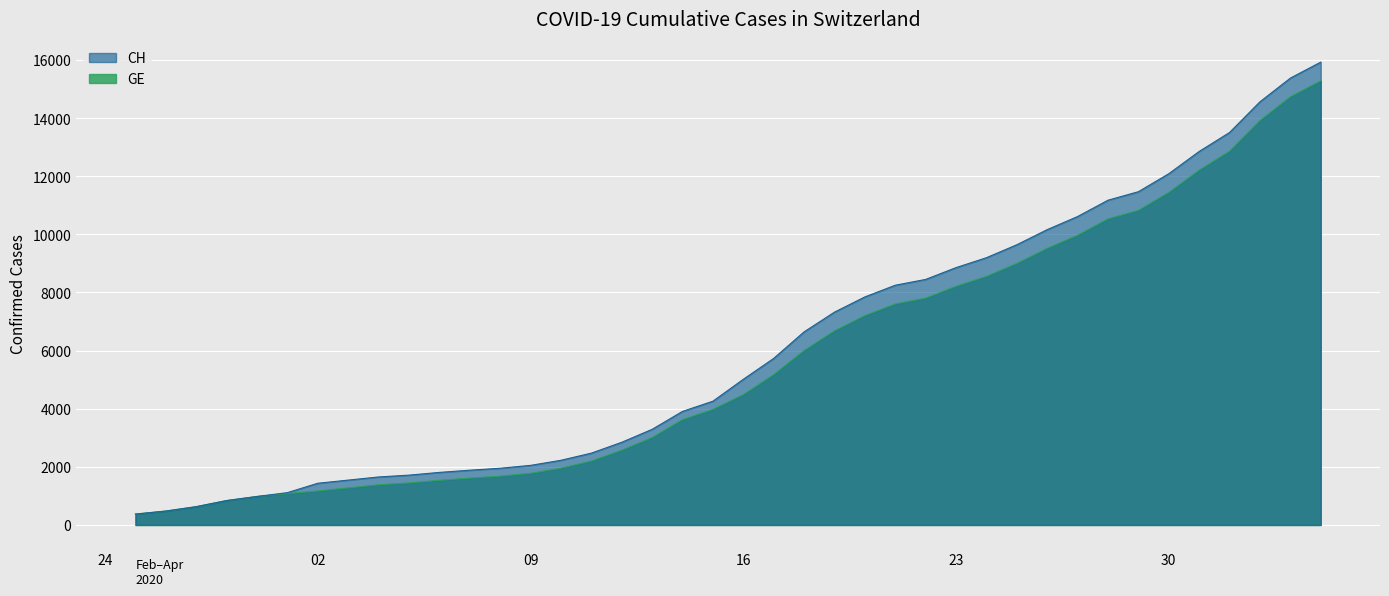

Rank the series by their average value, from lowest to highest.

GE, CH